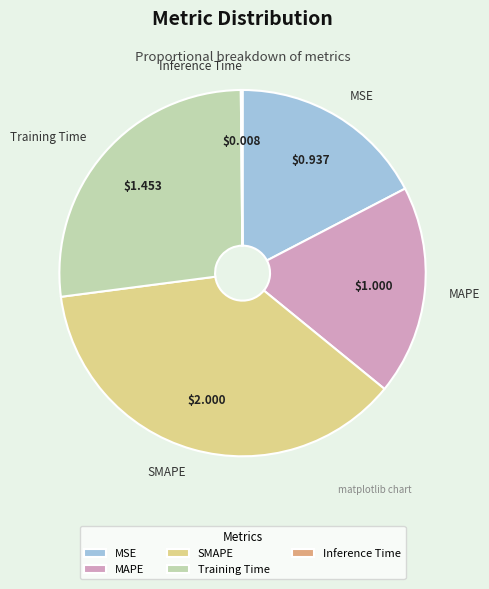

Is SMAPE the majority of the pie?

No